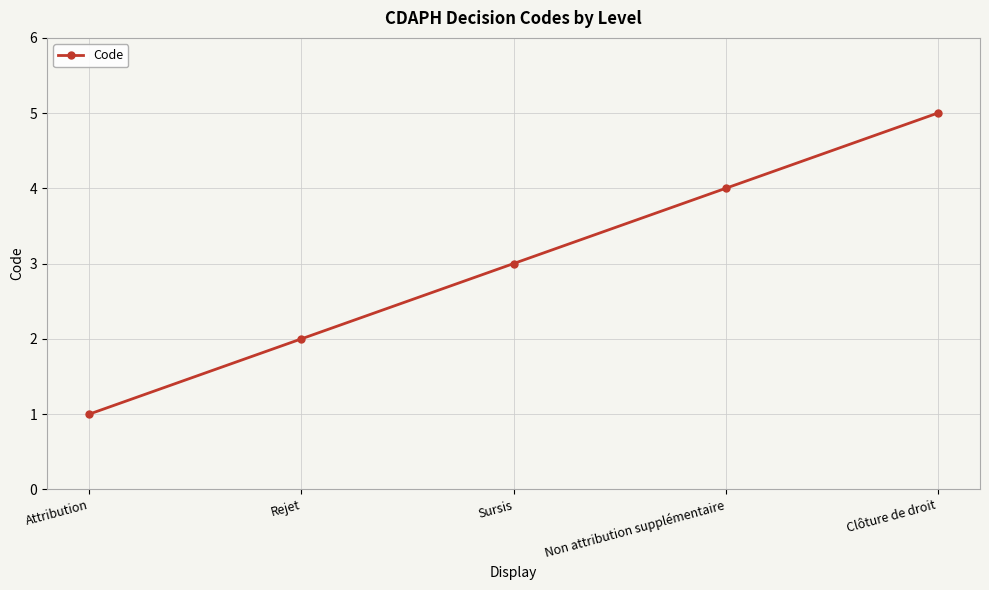

Reading left to right, extract all data points from this chart.

Attribution=1	Rejet=2	Sursis=3	Non attribution supplémentaire=4	Clôture de droit=5